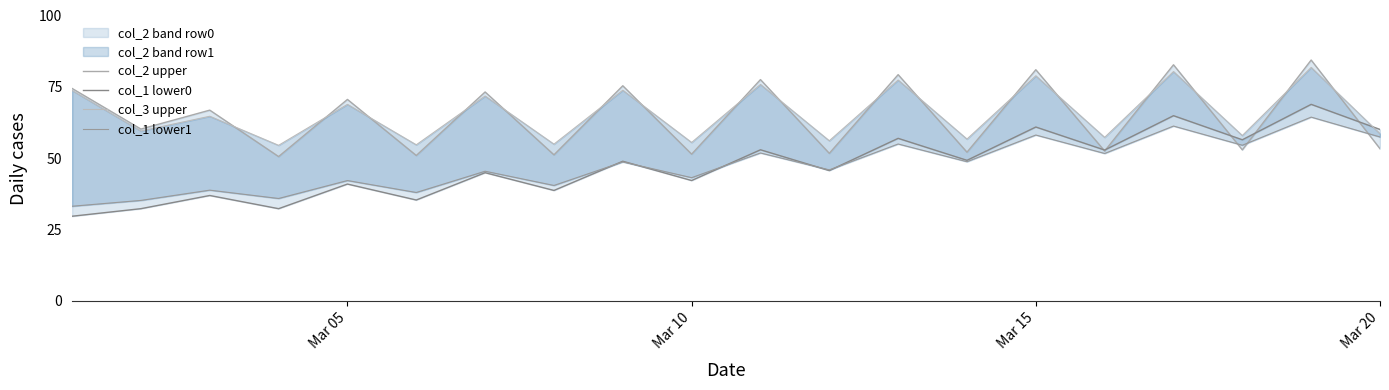

How many interior local valleys does the col_1 lower0 series have?

8